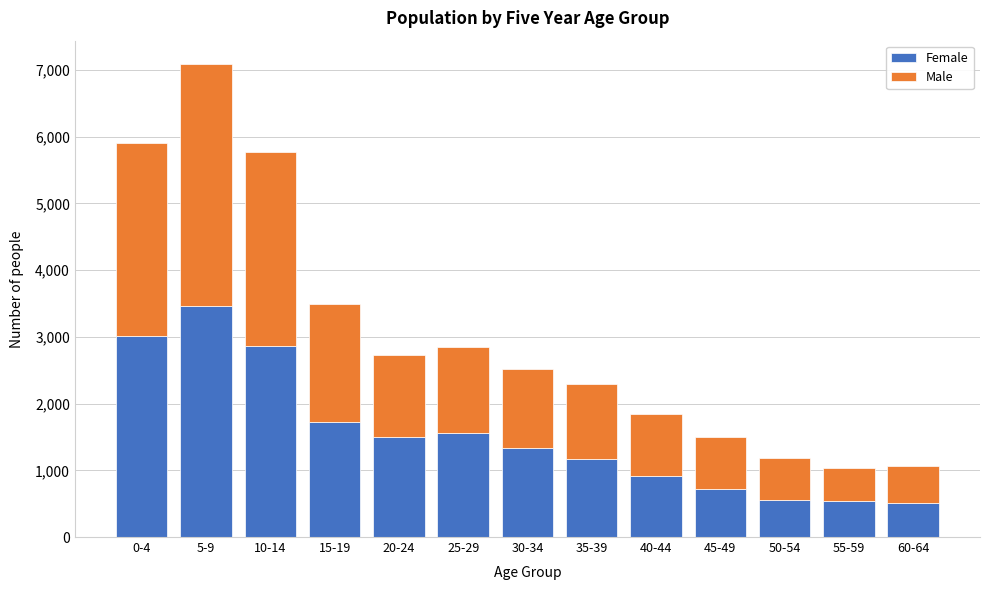

What is the total value across all series at 15-19?

3490